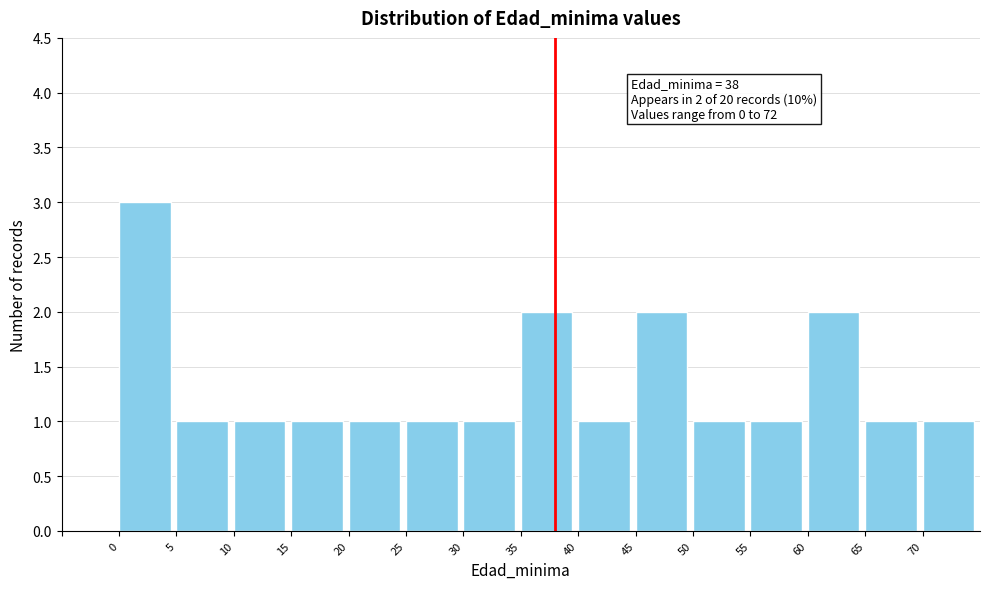

Over which range of the x-axis is the bar tallest?

0 to 5